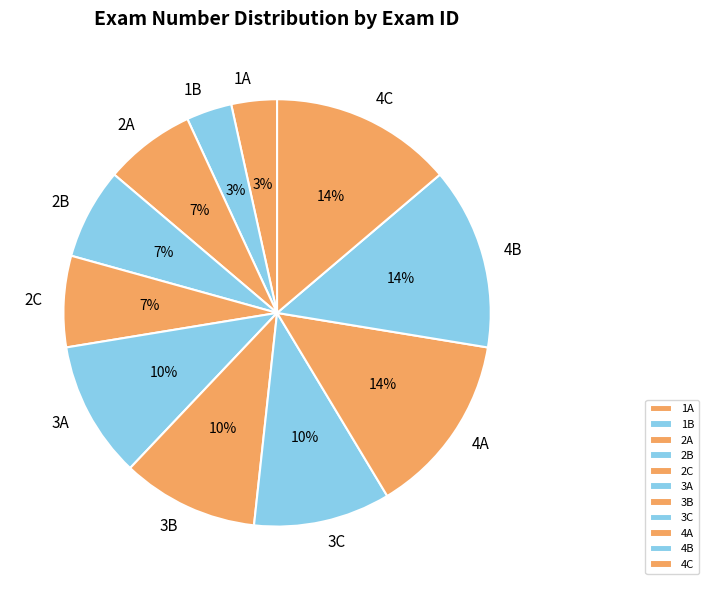

To the nearest percent, what portion does 3A represent?

10%